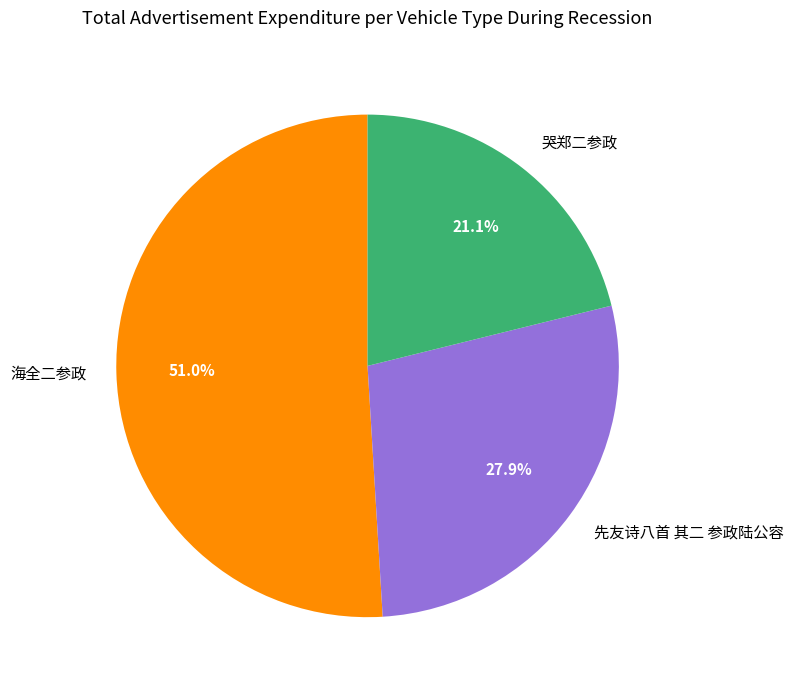

What is the ratio of the value at 哭郑二参政 to the value at 海全二参政?

0.4